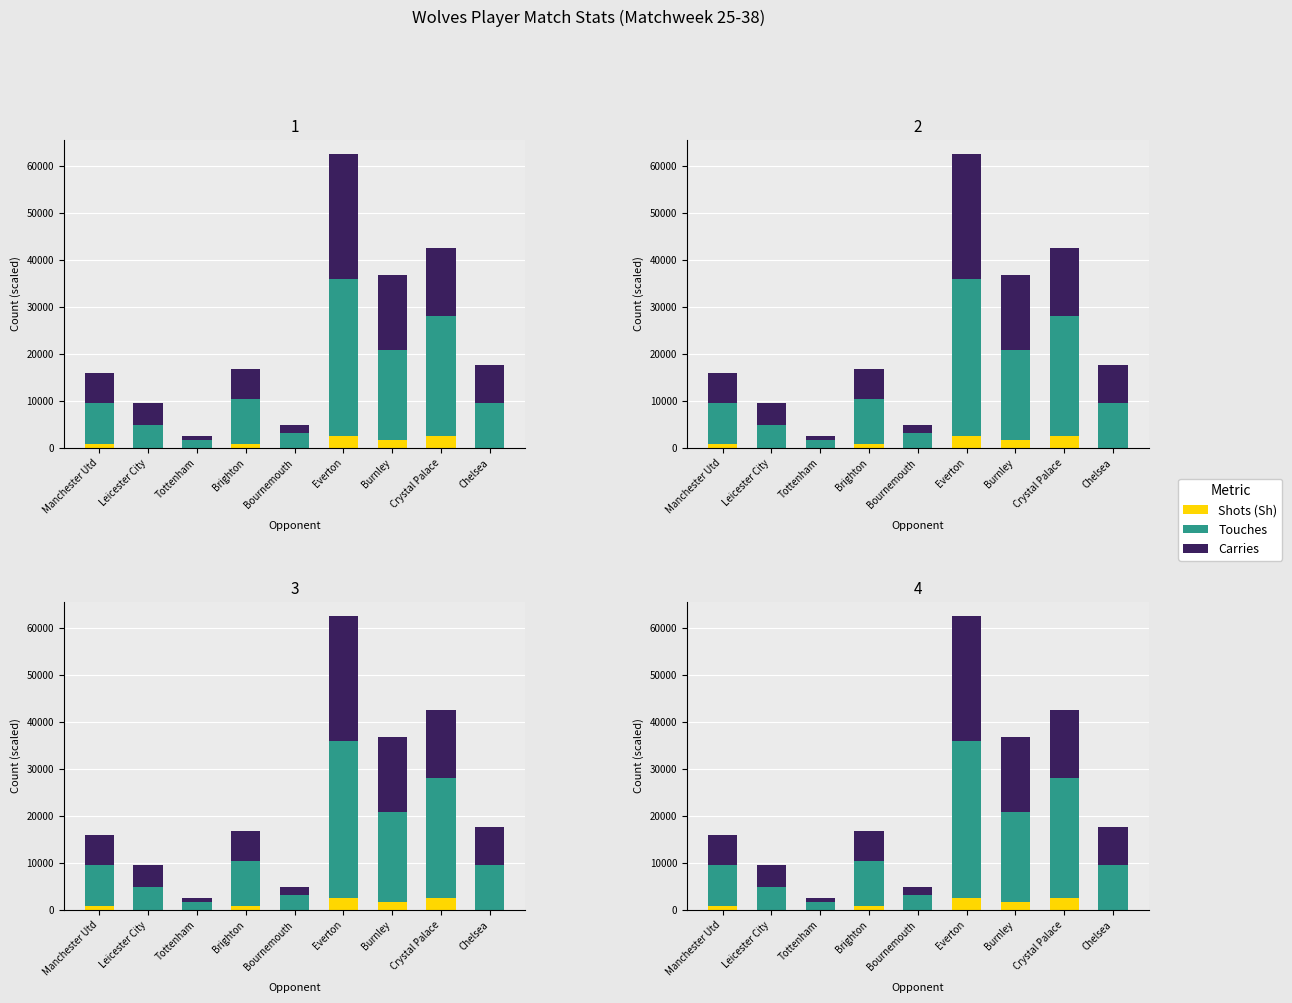

How many bars are there in each group?

3